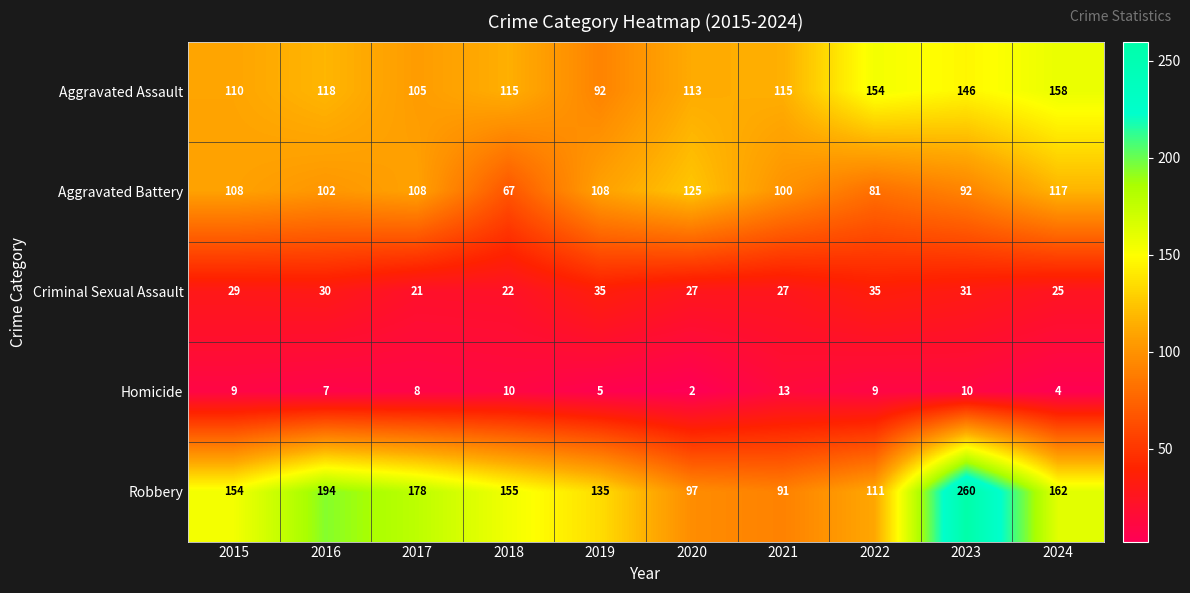

Which series has the widest spread of values?

Robbery